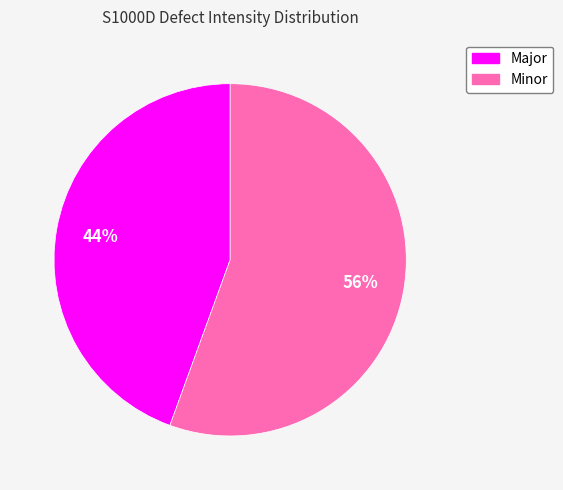

To the nearest percent, what percentage of the pie is Minor?

56%